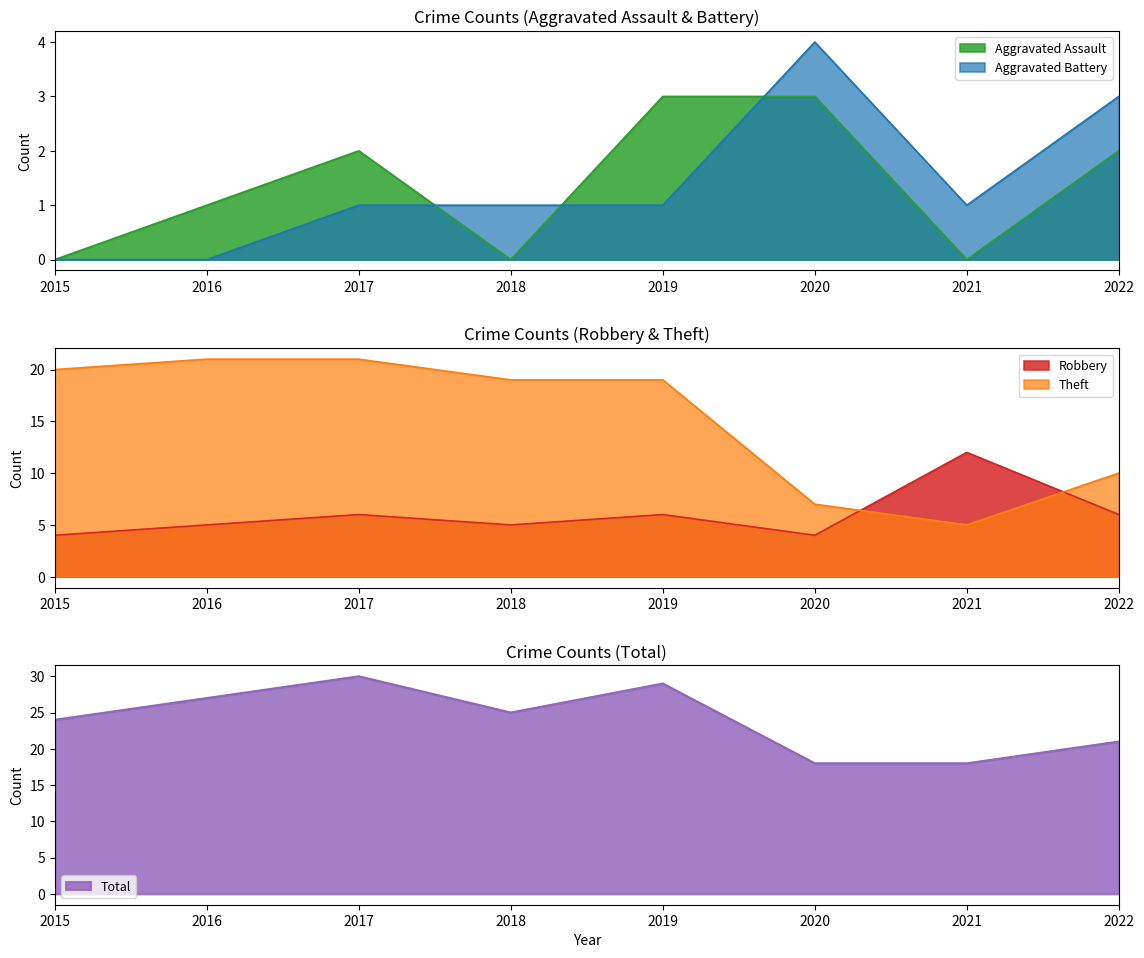

What is the sum of the Aggravated Assault values at 2016 and 2017?

3